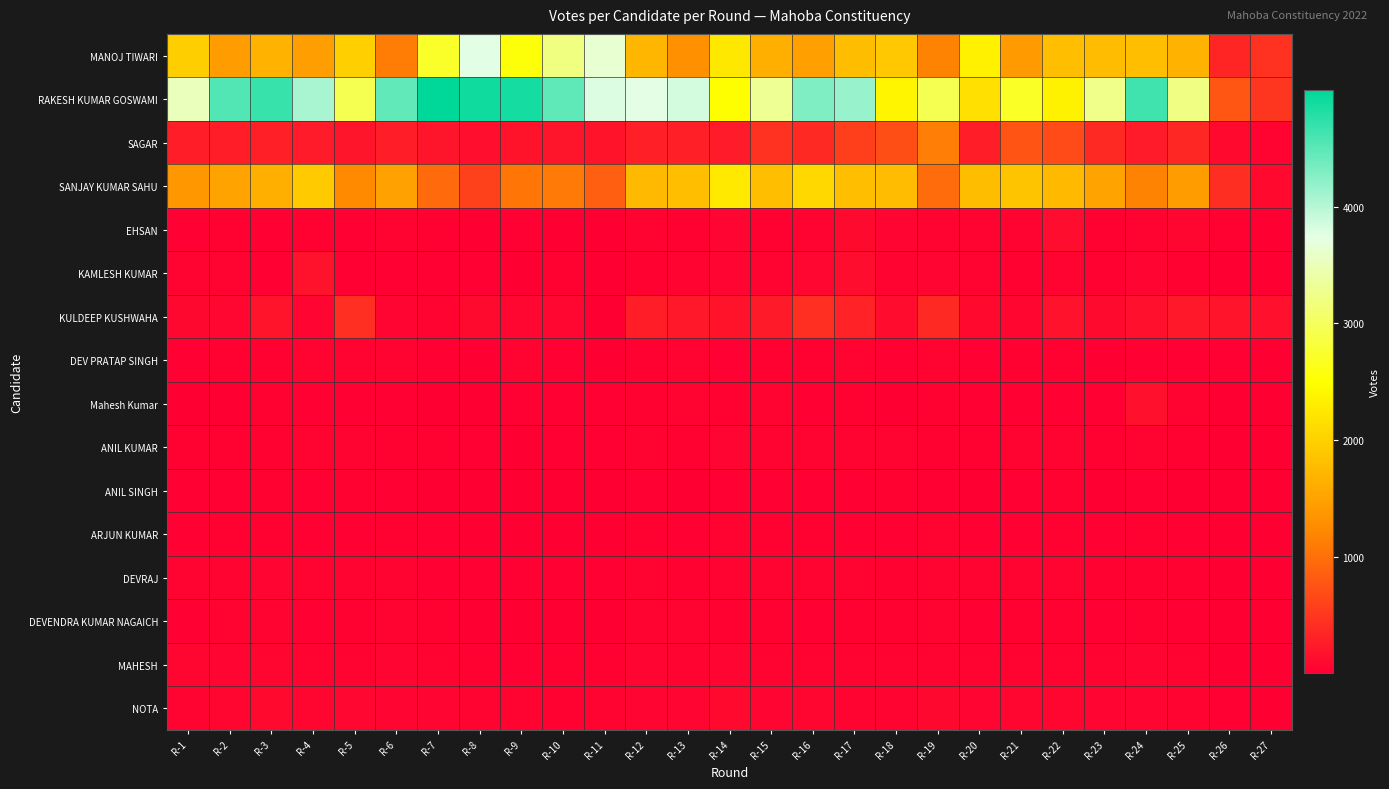

Reading left to right, list all the values displayed in this chart.

MANOJ TIWARI: R-1=1967	R-2=1428	R-3=1682	R-4=1455	R-5=1985	R-6=1111	R-7=2729	R-8=3764	R-9=2554	R-10=3192	R-11=3638	R-12=1715	R-13=1293	R-14=2250	R-15=1641	R-16=1460	R-17=1794	R-18=1907	R-19=1181	R-20=2361	R-21=1426	R-22=1805	R-23=1781	R-24=1812	R-25=1689	R-26=340	R-27=445
RAKESH KUMAR GOSWAMI: R-1=3521	R-2=4539	R-3=4684	R-4=4061	R-5=2945	R-6=4458	R-7=4996	R-8=4917	R-9=4877	R-10=4477	R-11=3792	R-12=3748	R-13=3841	R-14=2496	R-15=3302	R-16=4301	R-17=4166	R-18=2393	R-19=2945	R-20=2162	R-21=2712	R-22=2372	R-23=3244	R-24=4642	R-25=3217	R-26=776	R-27=493
SAGAR: R-1=277	R-2=282	R-3=295	R-4=249	R-5=203	R-6=268	R-7=199	R-8=147	R-9=186	R-10=201	R-11=184	R-12=296	R-13=290	R-14=256	R-15=445	R-16=376	R-17=570	R-18=702	R-19=1131	R-20=270	R-21=761	R-22=676	R-23=383	R-24=247	R-25=357	R-26=91	R-27=43
SANJAY KUMAR SAHU: R-1=1375	R-2=1509	R-3=1634	R-4=1940	R-5=1240	R-6=1477	R-7=950	R-8=596	R-9=1057	R-10=1100	R-11=860	R-12=1740	R-13=1808	R-14=2274	R-15=1808	R-16=2087	R-17=1799	R-18=1783	R-19=978	R-20=1790	R-21=1860	R-22=1749	R-23=1511	R-24=1177	R-25=1435	R-26=420	R-27=92
EHSAN: R-1=15	R-2=24	R-3=16	R-4=32	R-5=22	R-6=33	R-7=28	R-8=4	R-9=19	R-10=11	R-11=12	R-12=35	R-13=27	R-14=52	R-15=31	R-16=38	R-17=107	R-18=54	R-19=37	R-20=34	R-21=36	R-22=124	R-23=26	R-24=33	R-25=69	R-26=31	R-27=10
KAMLESH KUMAR: R-1=44	R-2=42	R-3=14	R-4=173	R-5=18	R-6=15	R-7=16	R-8=13	R-9=9	R-10=25	R-11=7	R-12=30	R-13=42	R-14=52	R-15=40	R-16=81	R-17=129	R-18=51	R-19=52	R-20=49	R-21=30	R-22=42	R-23=31	R-24=54	R-25=26	R-26=4	R-27=8
KULDEEP KUSHWAHA: R-1=89	R-2=74	R-3=191	R-4=56	R-5=434	R-6=59	R-7=48	R-8=106	R-9=77	R-10=80	R-11=11	R-12=282	R-13=227	R-14=187	R-15=238	R-16=426	R-17=307	R-18=119	R-19=382	R-20=94	R-21=62	R-22=169	R-23=109	R-24=157	R-25=214	R-26=191	R-27=152
DEV PRATAP SINGH: R-1=16	R-2=27	R-3=29	R-4=37	R-5=44	R-6=43	R-7=21	R-8=7	R-9=38	R-10=16	R-11=9	R-12=32	R-13=34	R-14=20	R-15=30	R-16=32	R-17=34	R-18=20	R-19=45	R-20=15	R-21=30	R-22=29	R-23=12	R-24=22	R-25=20	R-26=19	R-27=12
Mahesh Kumar: R-1=10	R-2=9	R-3=23	R-4=15	R-5=18	R-6=17	R-7=8	R-8=7	R-9=13	R-10=17	R-11=16	R-12=23	R-13=33	R-14=23	R-15=39	R-16=20	R-17=23	R-18=12	R-19=31	R-20=13	R-21=20	R-22=22	R-23=18	R-24=158	R-25=50	R-26=4	R-27=6
ANIL KUMAR: R-1=23	R-2=31	R-3=32	R-4=44	R-5=40	R-6=32	R-7=29	R-8=17	R-9=8	R-10=15	R-11=15	R-12=41	R-13=29	R-14=57	R-15=41	R-16=45	R-17=36	R-18=43	R-19=32	R-20=28	R-21=47	R-22=46	R-23=23	R-24=40	R-25=30	R-26=6	R-27=6
ANIL SINGH: R-1=15	R-2=19	R-3=30	R-4=20	R-5=23	R-6=18	R-7=7	R-8=10	R-9=7	R-10=10	R-11=5	R-12=21	R-13=11	R-14=22	R-15=17	R-16=19	R-17=22	R-18=26	R-19=16	R-20=12	R-21=20	R-22=29	R-23=12	R-24=19	R-25=9	R-26=8	R-27=4
ARJUN KUMAR: R-1=16	R-2=23	R-3=31	R-4=19	R-5=18	R-6=24	R-7=14	R-8=12	R-9=3	R-10=9	R-11=9	R-12=28	R-13=22	R-14=40	R-15=28	R-16=31	R-17=20	R-18=20	R-19=33	R-20=20	R-21=16	R-22=32	R-23=17	R-24=30	R-25=22	R-26=6	R-27=5
DEVRAJ: R-1=41	R-2=43	R-3=54	R-4=33	R-5=46	R-6=39	R-7=16	R-8=16	R-9=13	R-10=14	R-11=17	R-12=38	R-13=30	R-14=38	R-15=44	R-16=46	R-17=35	R-18=30	R-19=37	R-20=33	R-21=36	R-22=48	R-23=30	R-24=27	R-25=28	R-26=7	R-27=3
DEVENDRA KUMAR NAGAICH: R-1=22	R-2=33	R-3=36	R-4=22	R-5=28	R-6=38	R-7=29	R-8=8	R-9=10	R-10=6	R-11=12	R-12=35	R-13=35	R-14=32	R-15=29	R-16=22	R-17=32	R-18=25	R-19=39	R-20=17	R-21=30	R-22=25	R-23=13	R-24=30	R-25=19	R-26=5	R-27=3
MAHESH: R-1=62	R-2=61	R-3=68	R-4=46	R-5=42	R-6=58	R-7=49	R-8=24	R-9=16	R-10=29	R-11=31	R-12=60	R-13=50	R-14=55	R-15=45	R-16=38	R-17=47	R-18=41	R-19=49	R-20=34	R-21=40	R-22=39	R-23=40	R-24=54	R-25=50	R-26=12	R-27=4
NOTA: R-1=50	R-2=69	R-3=96	R-4=70	R-5=73	R-6=61	R-7=56	R-8=46	R-9=37	R-10=31	R-11=40	R-12=61	R-13=56	R-14=100	R-15=54	R-16=68	R-17=47	R-18=51	R-19=85	R-20=53	R-21=66	R-22=71	R-23=54	R-24=54	R-25=40	R-26=18	R-27=6